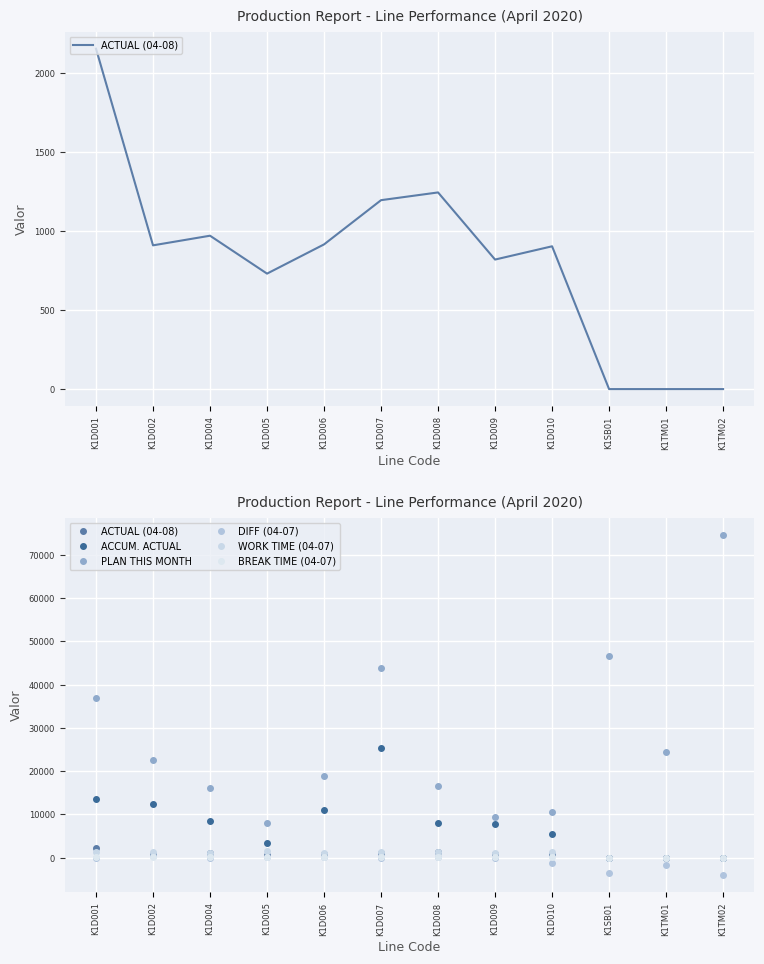

Where is the first local maximum for PLAN THIS MONTH?

K1D007